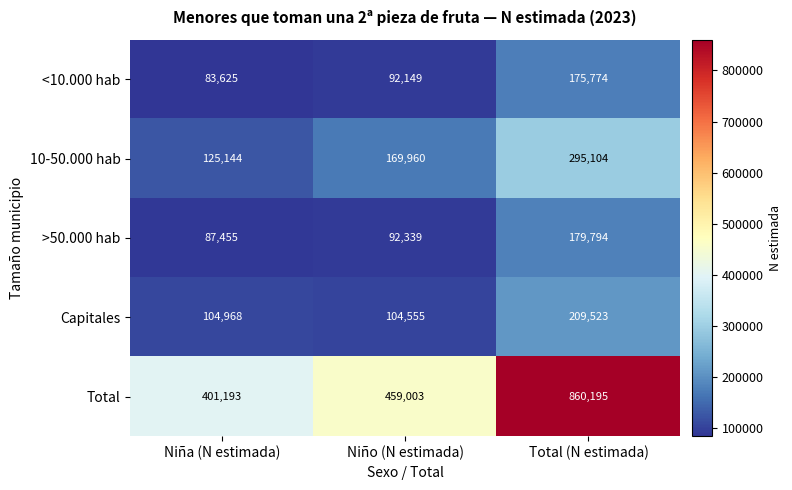

At which label is Total closest to 630694?

Niño (N estimada)